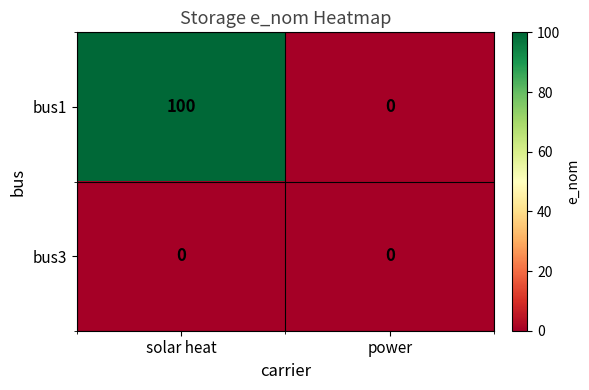

At how many categories does at least one series exceed 58?

1